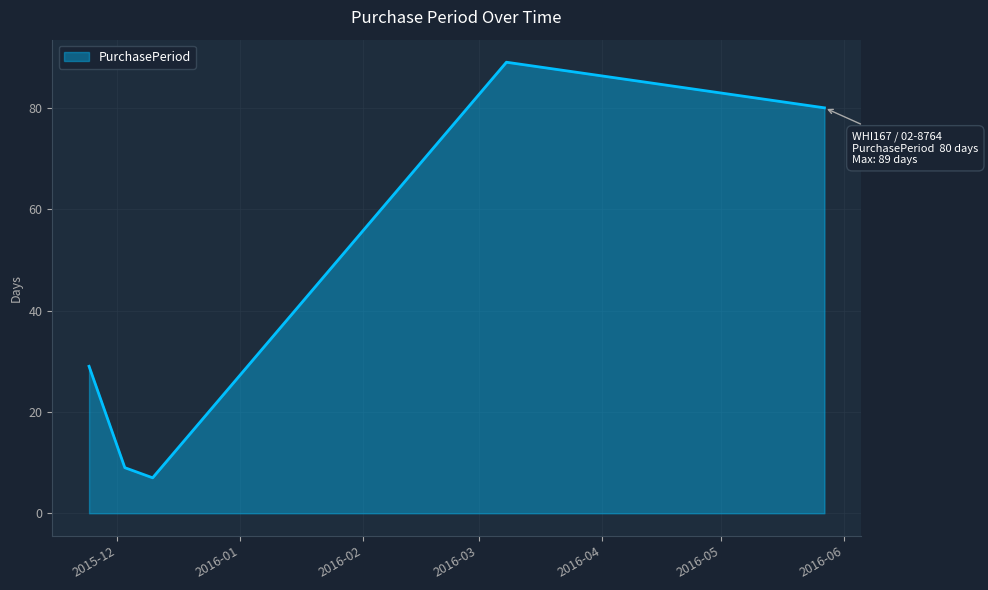

How many interior local valleys (lower than both neighbors) does the data have?

1